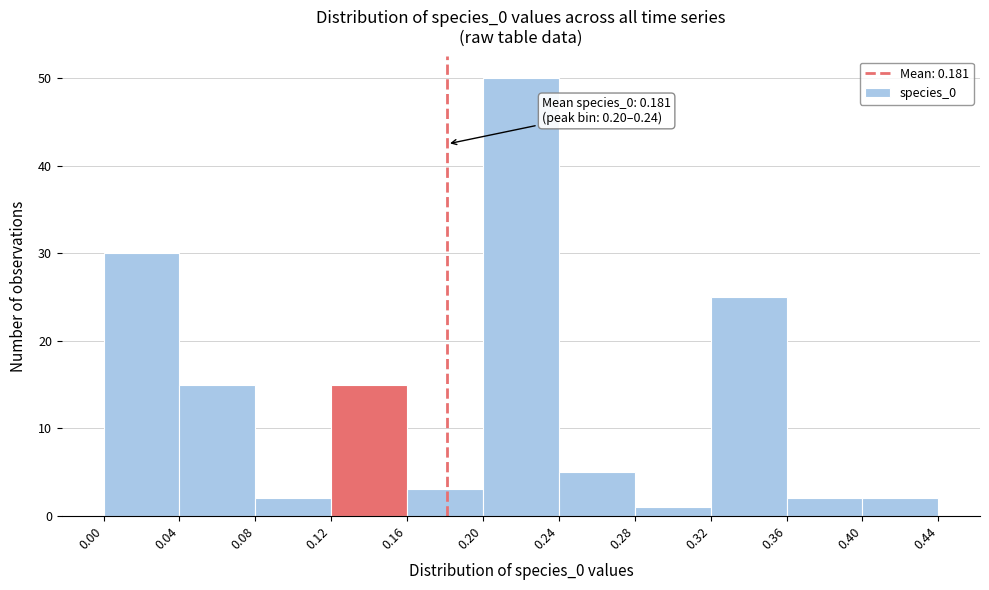

Over which range of the x-axis is the bar tallest?

0.20 to 0.24